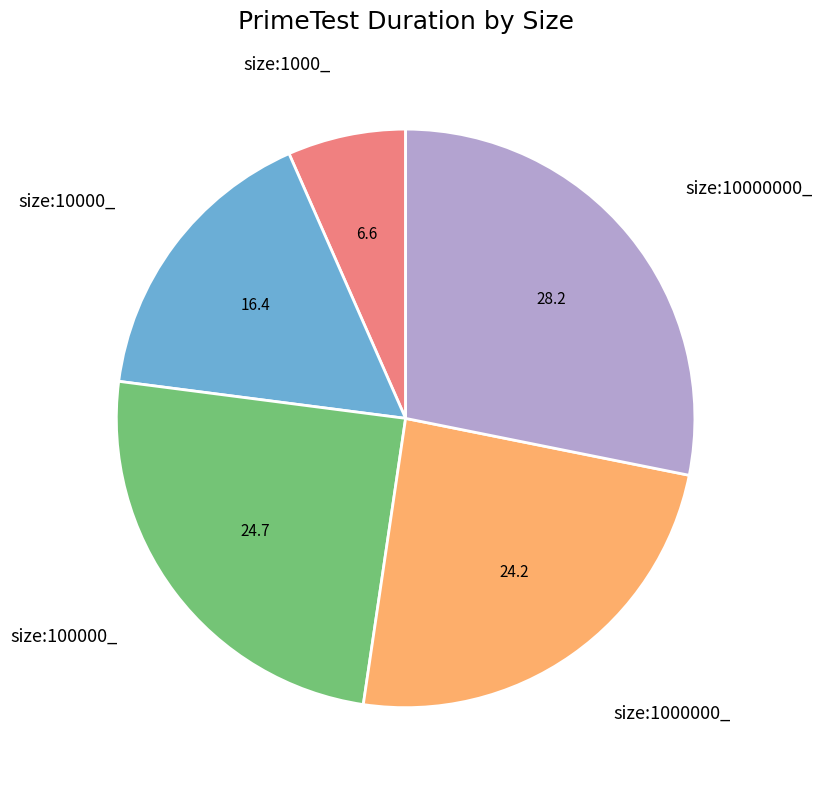

Rank the categories by value from highest to lowest.

size:10000000_, size:100000_, size:1000000_, size:10000_, size:1000_